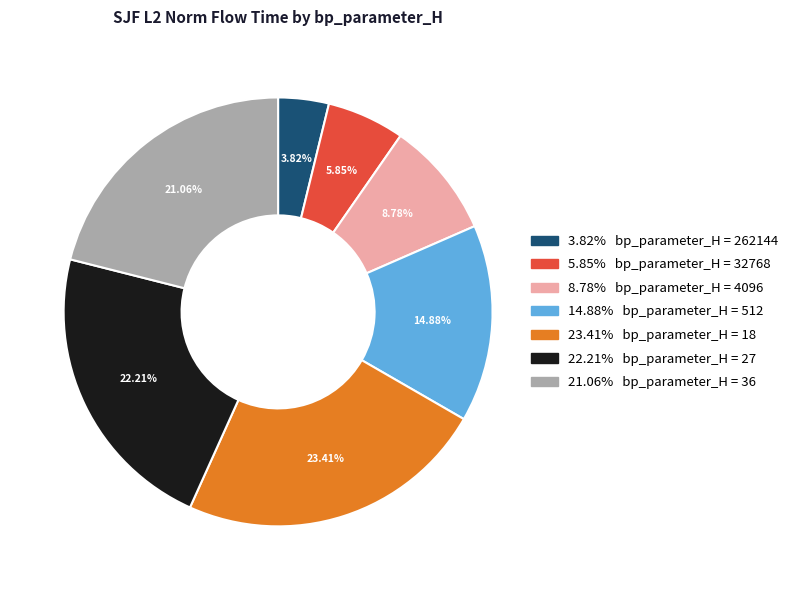

How many slices are in this pie chart?

7